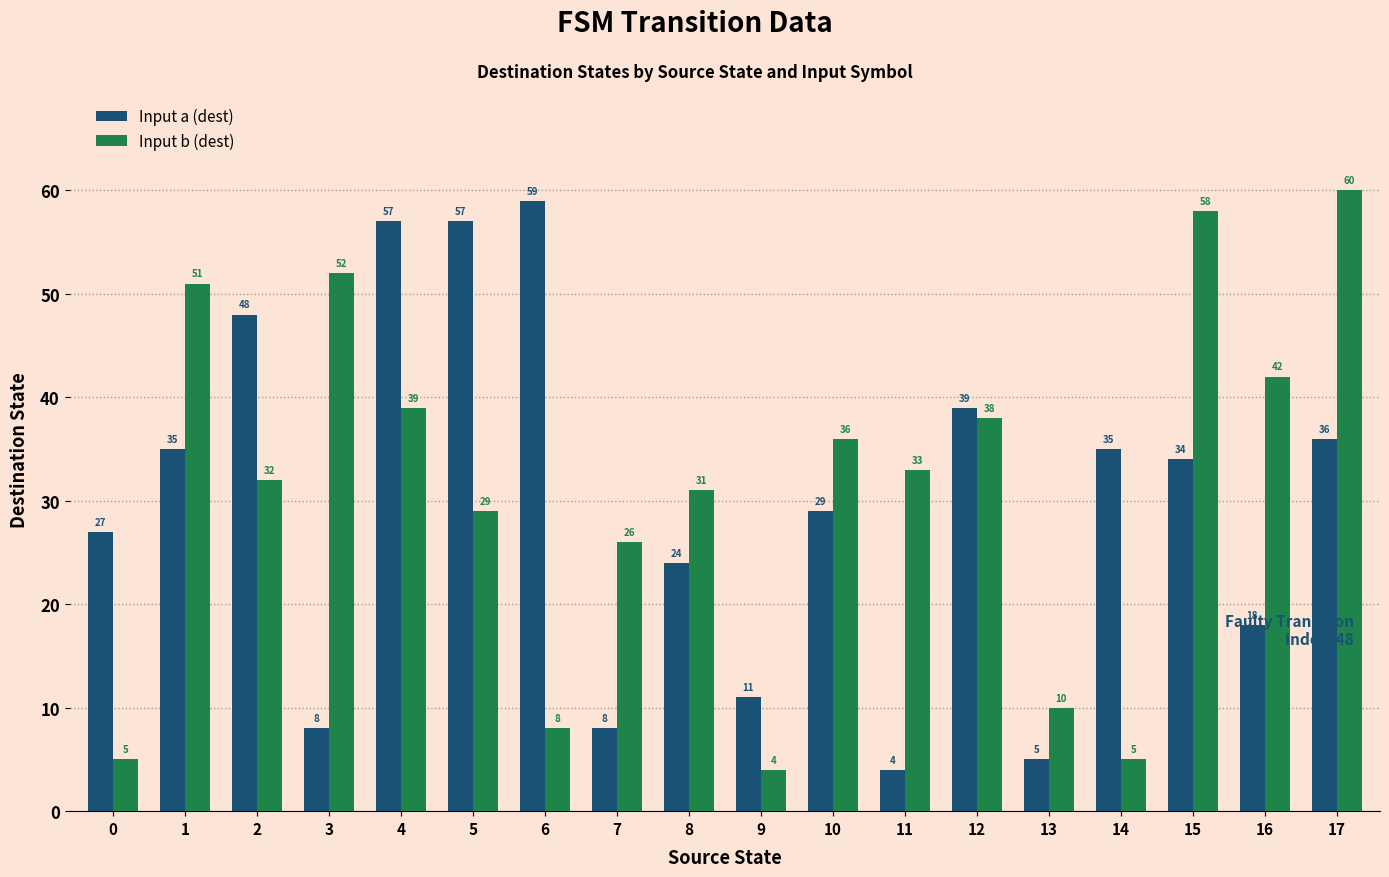

What is the maximum value shown in the chart?

60